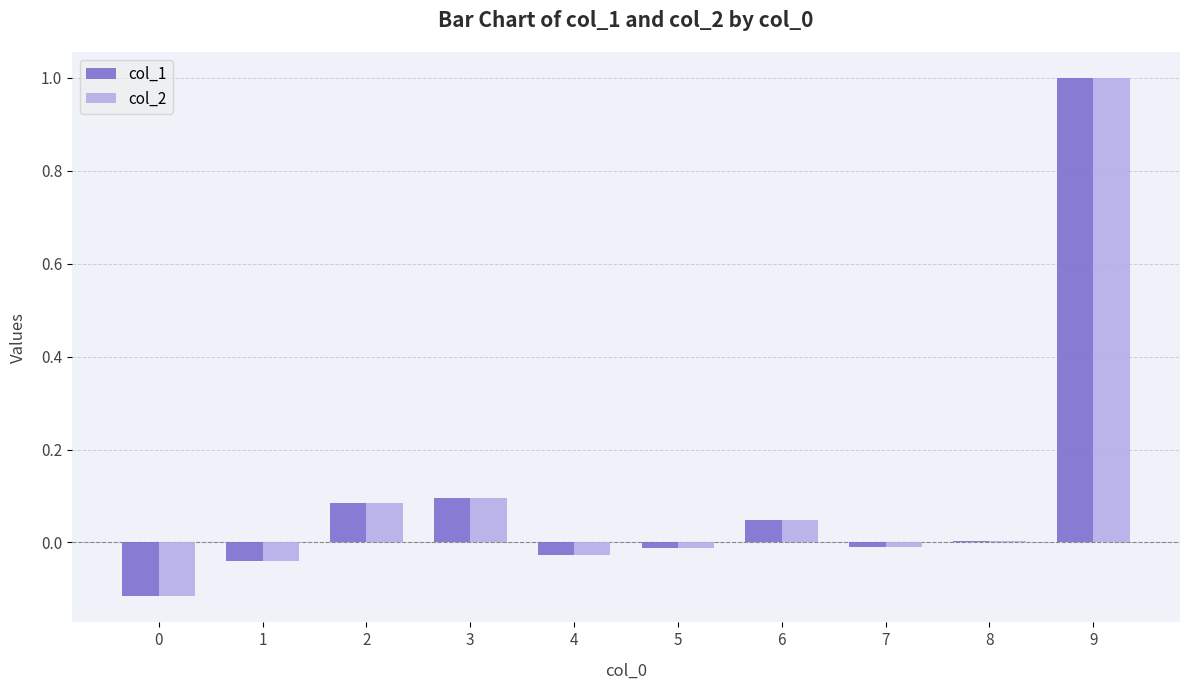

At which label does col_1 first exceed 0?

2